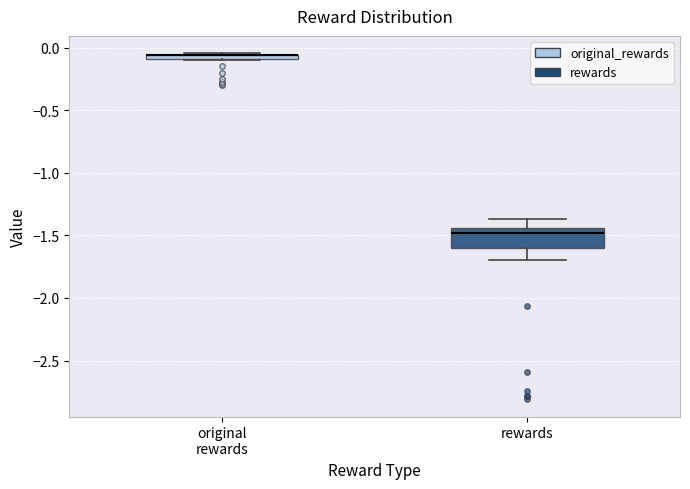

Where is the lower edge of the box for original rewards on the y-axis? The values are not printed on the chart, so give them approximately, as read against the axis.

-0.10